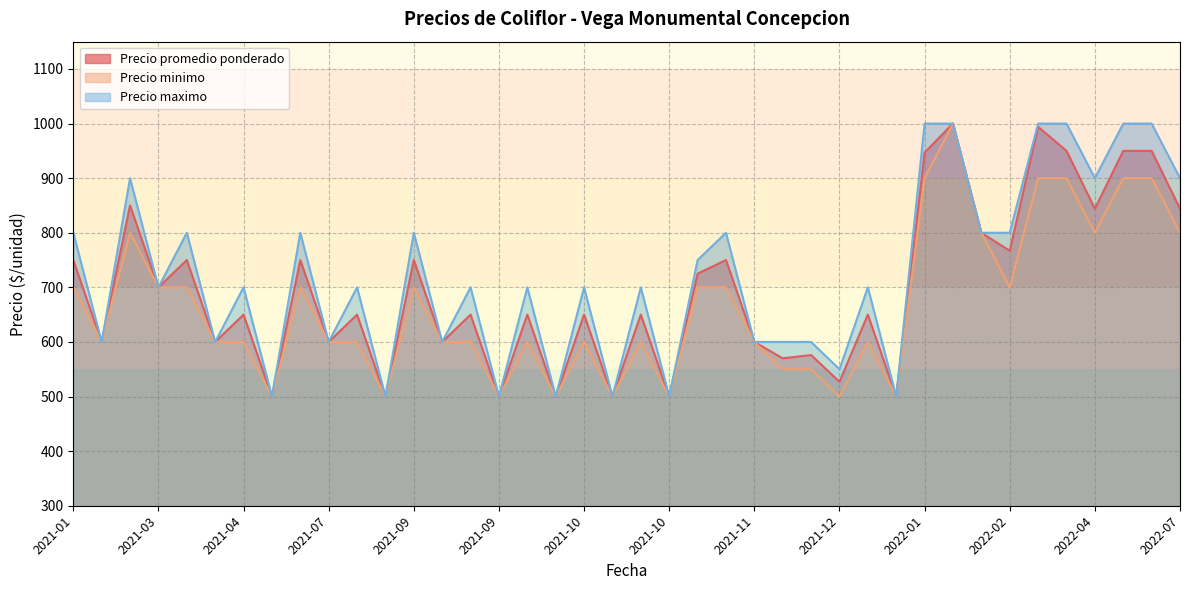

Between 2021-09-07 and 2021-12-30, which is larger?

2021-09-07